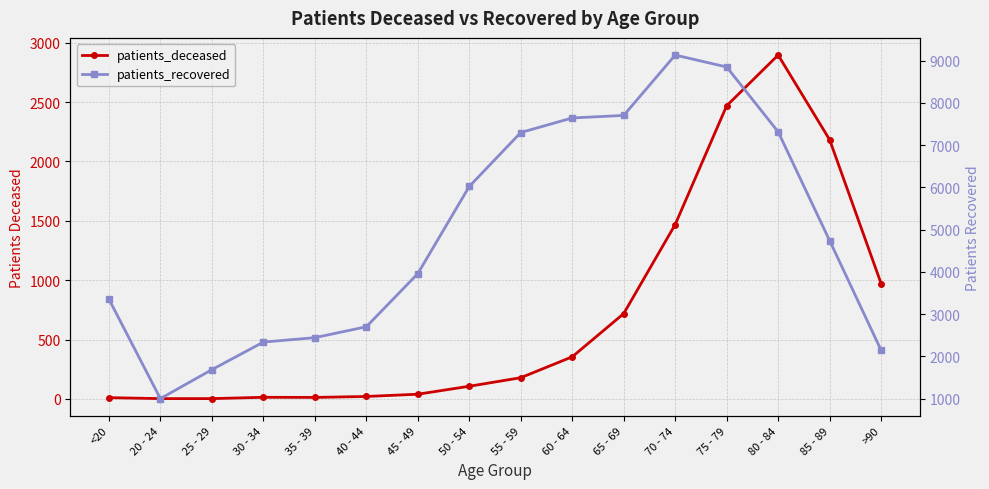

At which category is the sum across all series the highest?

75 - 79